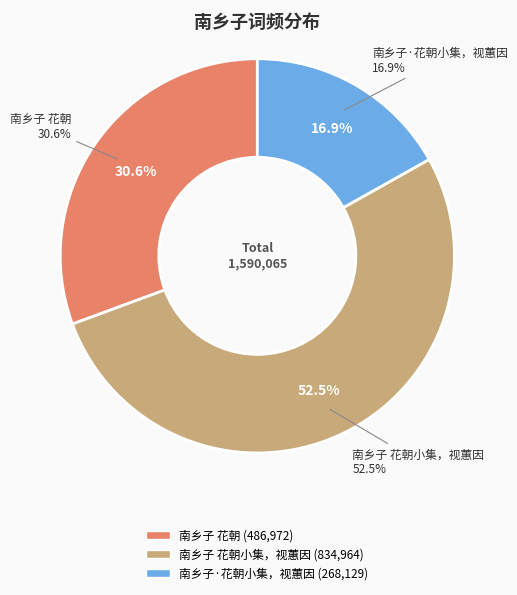

To the nearest percent, what is the difference between the largest and smallest slice percentages?

36%